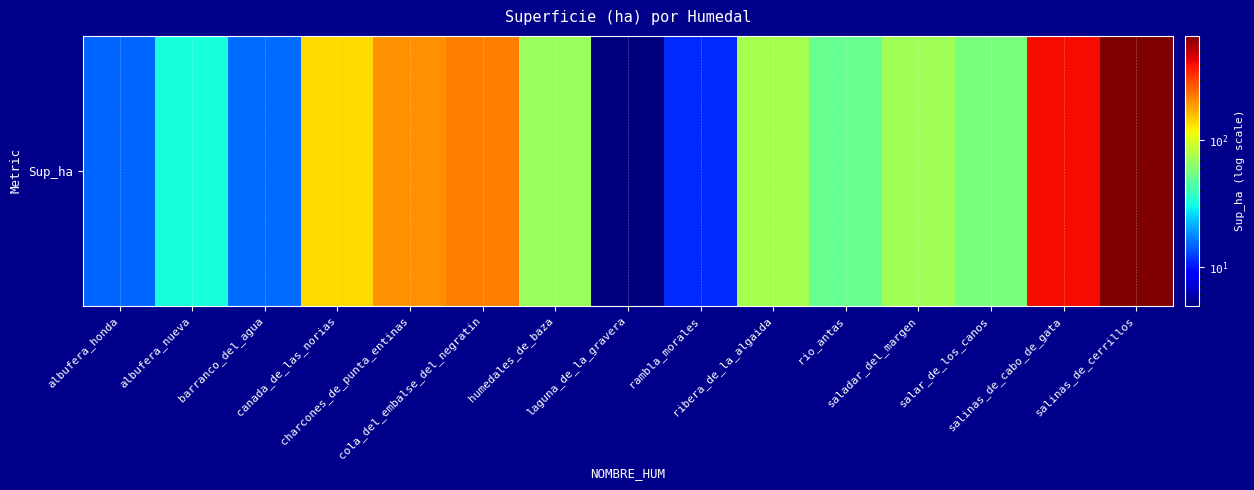

What is the maximum value shown in the chart?

666.2